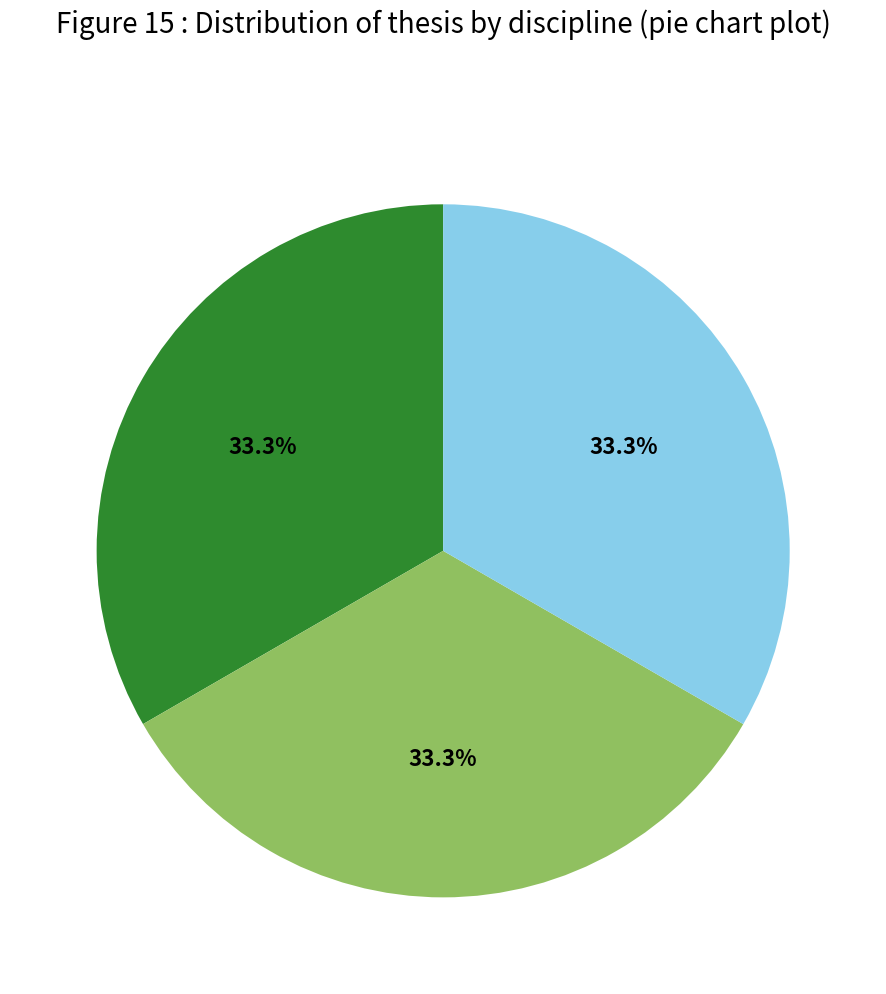

To the nearest percent, what is the average slice percentage?

33%